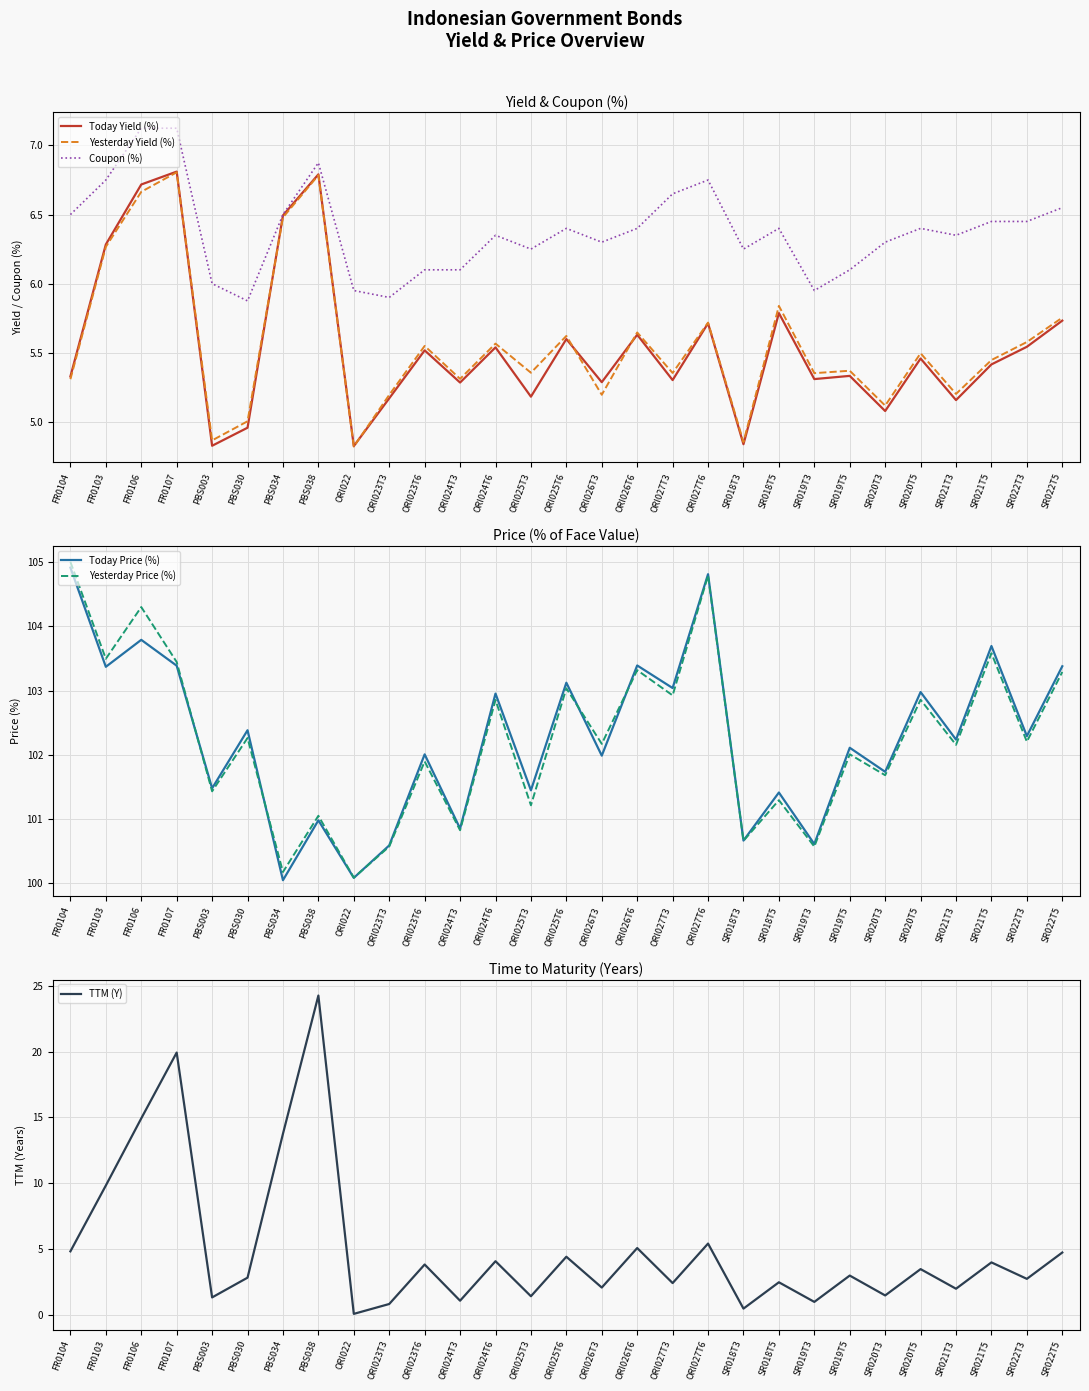

Which label corresponds to the smallest value in the chart?

ORI022